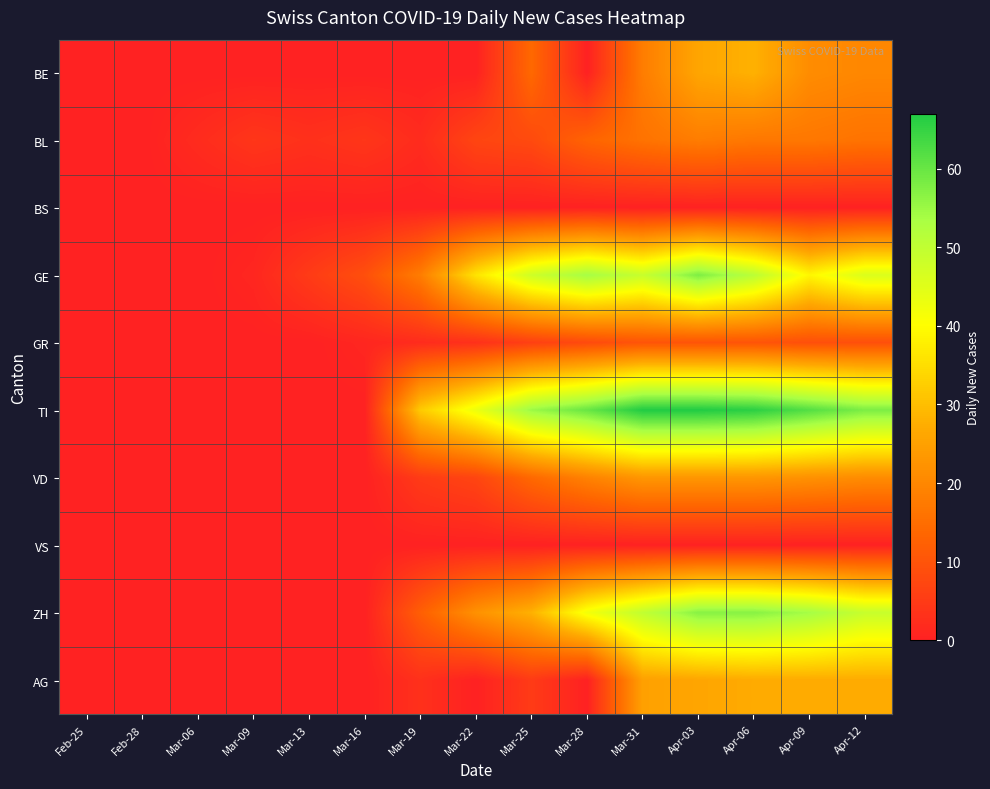

Which category has the lowest value across all series?

Feb-25